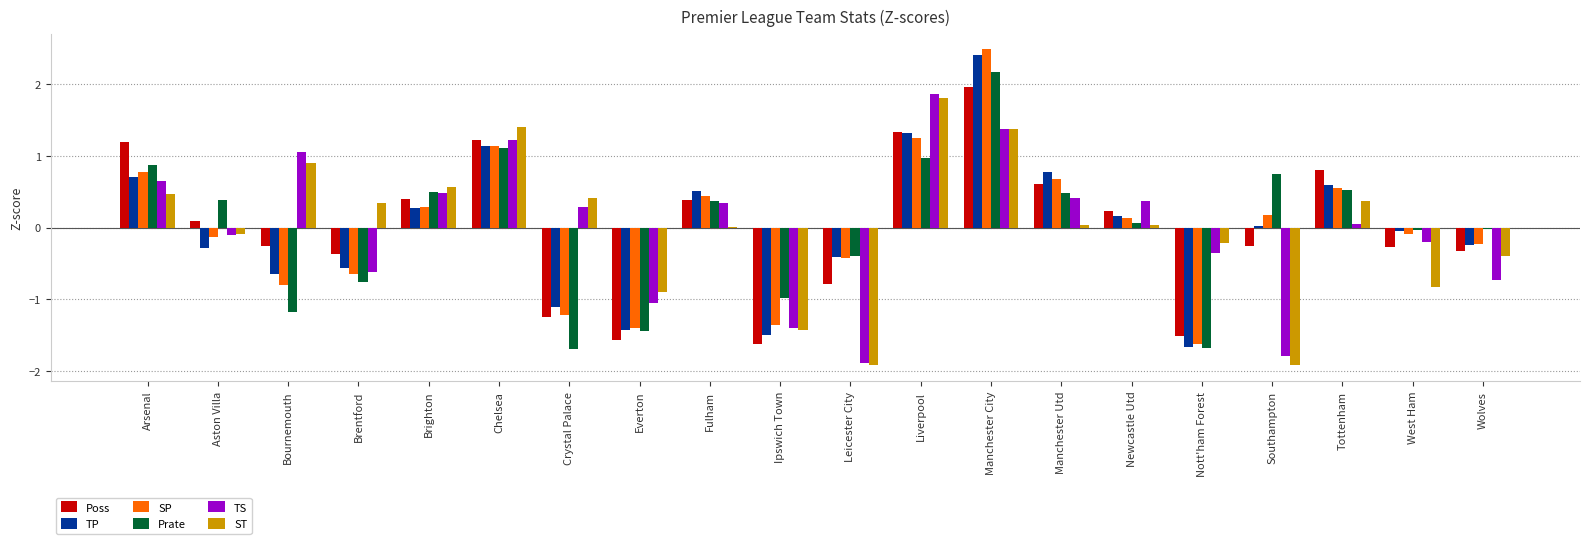

How many positive values does the Poss series have?

10